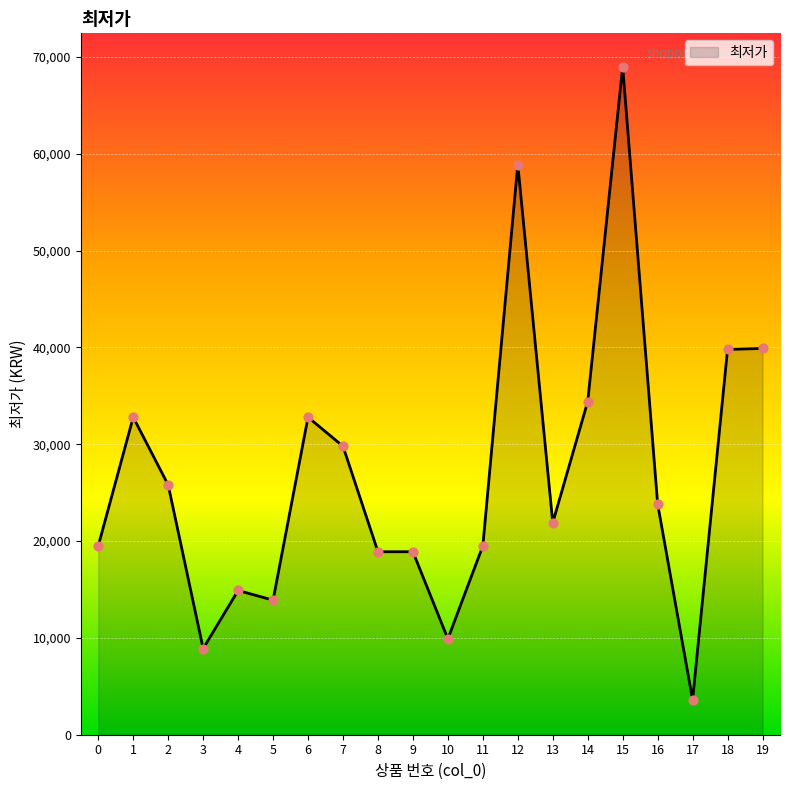

Approximately how many times larger is the value at 18 compared to 3?

4.5